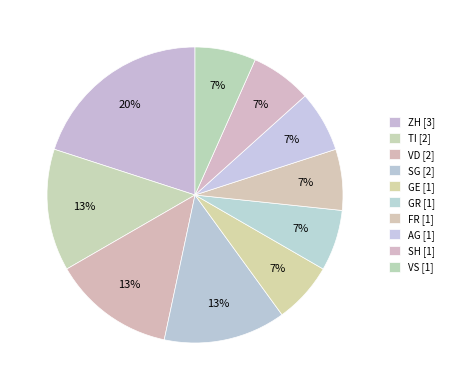

How many slices are in this pie chart?

10